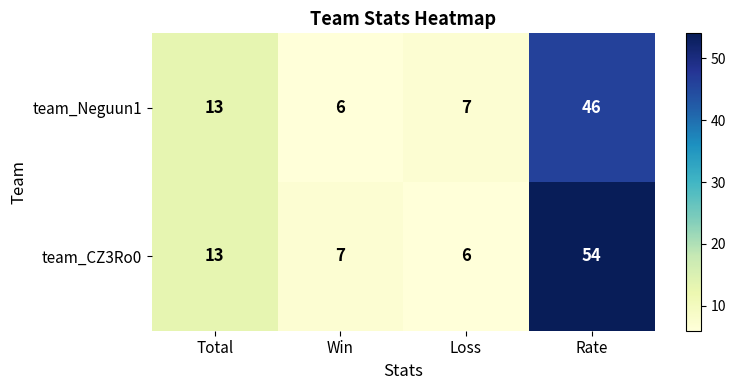

Count the number of categories in the chart.

4